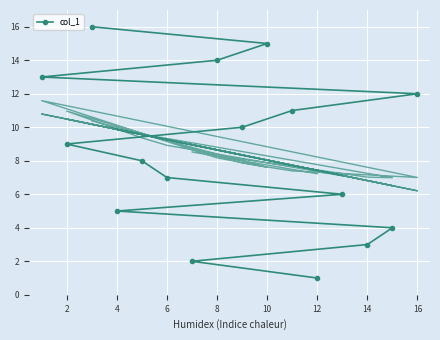

What is the sum of all values?

136